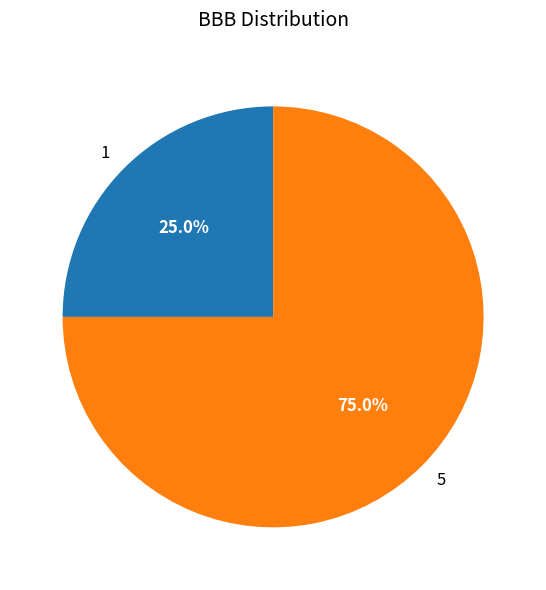

How much of the chart is everything except 1?

75.0%